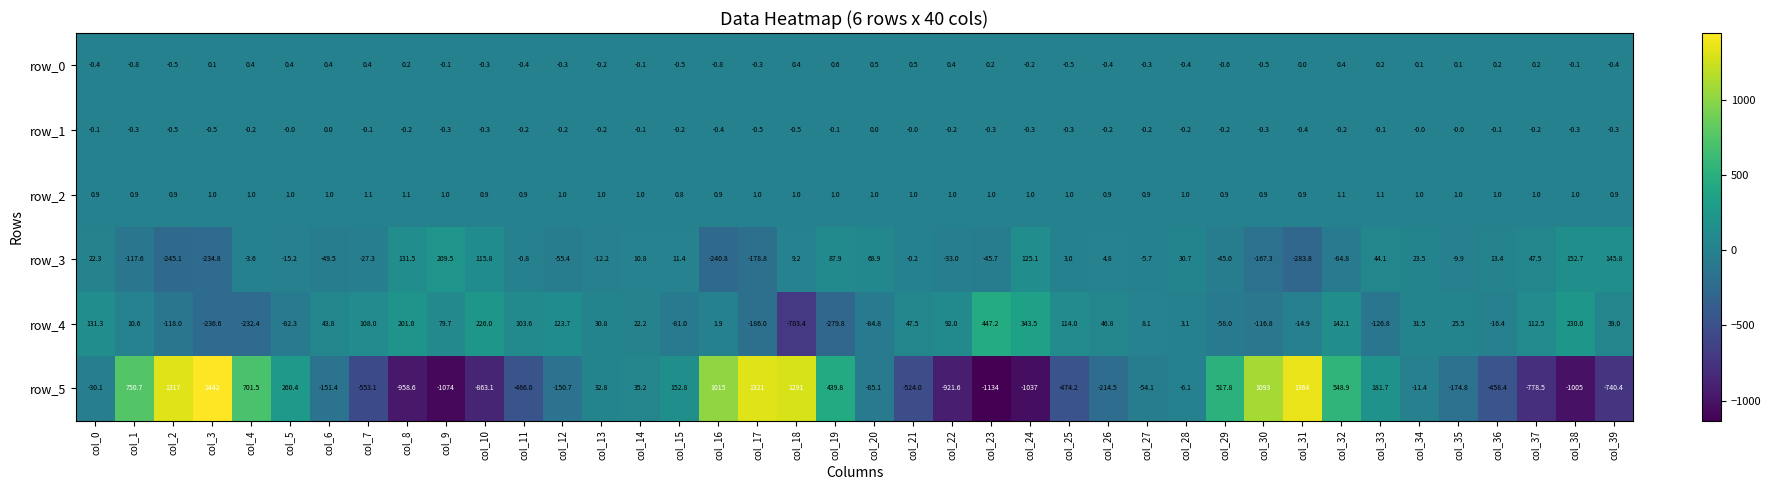

Which series has the largest total across all categories?

row_5